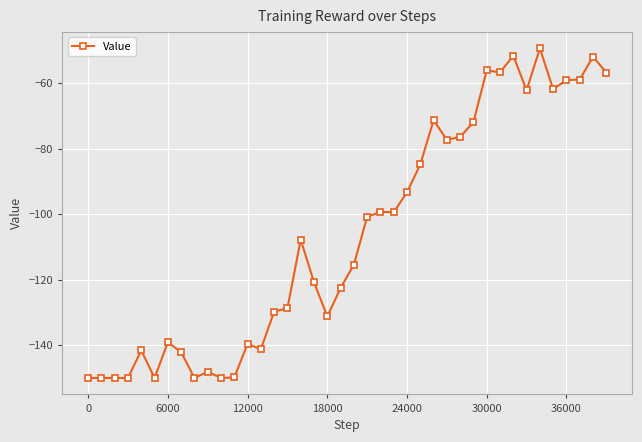

What is the sum of all values?

-4247.8